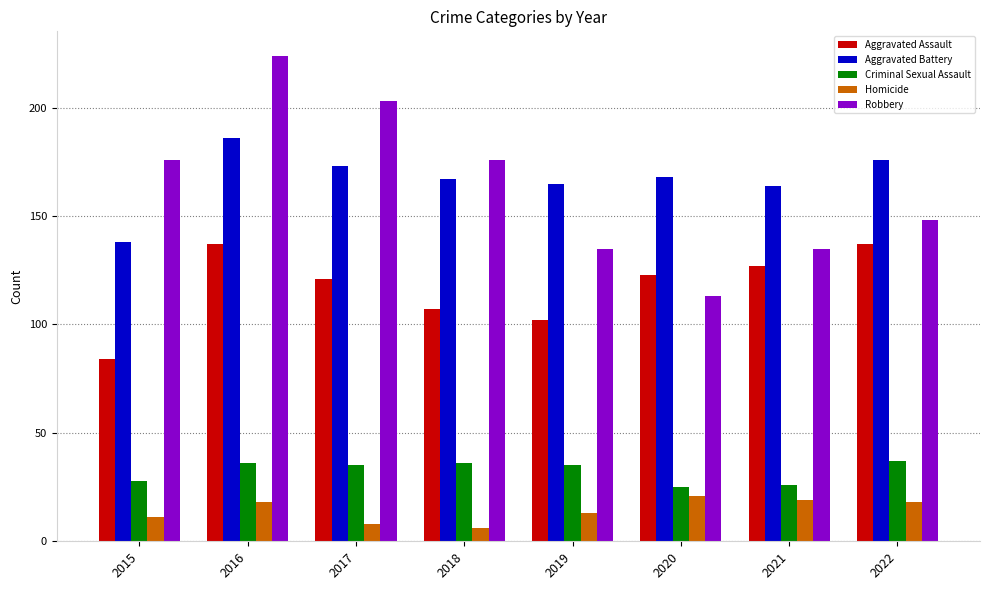

At which label is Aggravated Assault closest to 110?

2018